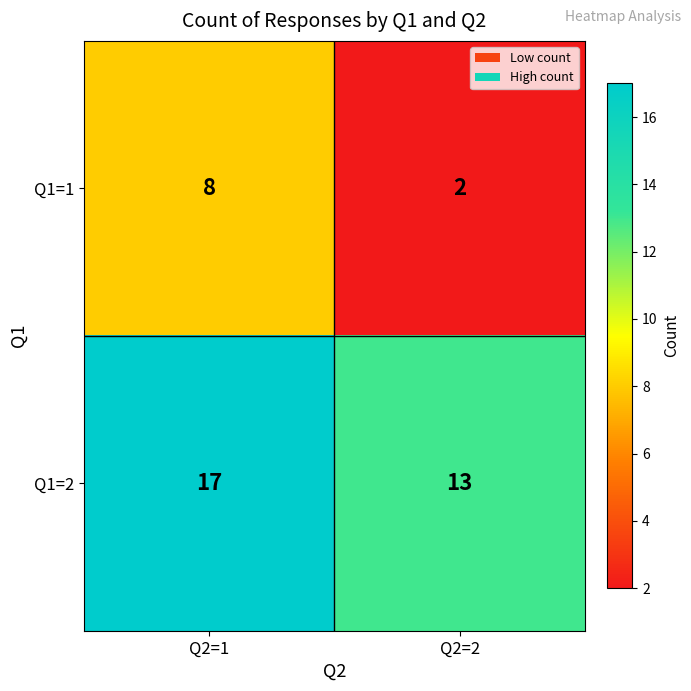

What is the difference between the Q1=1 values at Q2=1 and Q2=2?

6